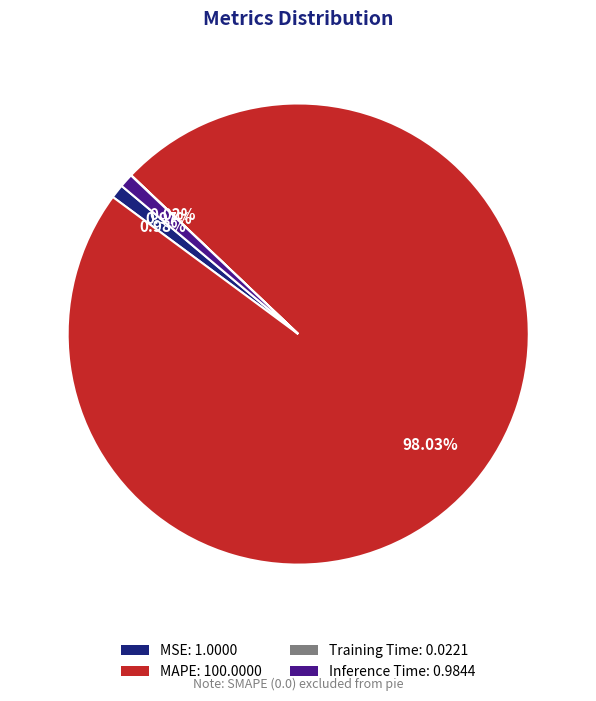

Does Inference Time: 0.9844 account for over 50% of the chart?

No